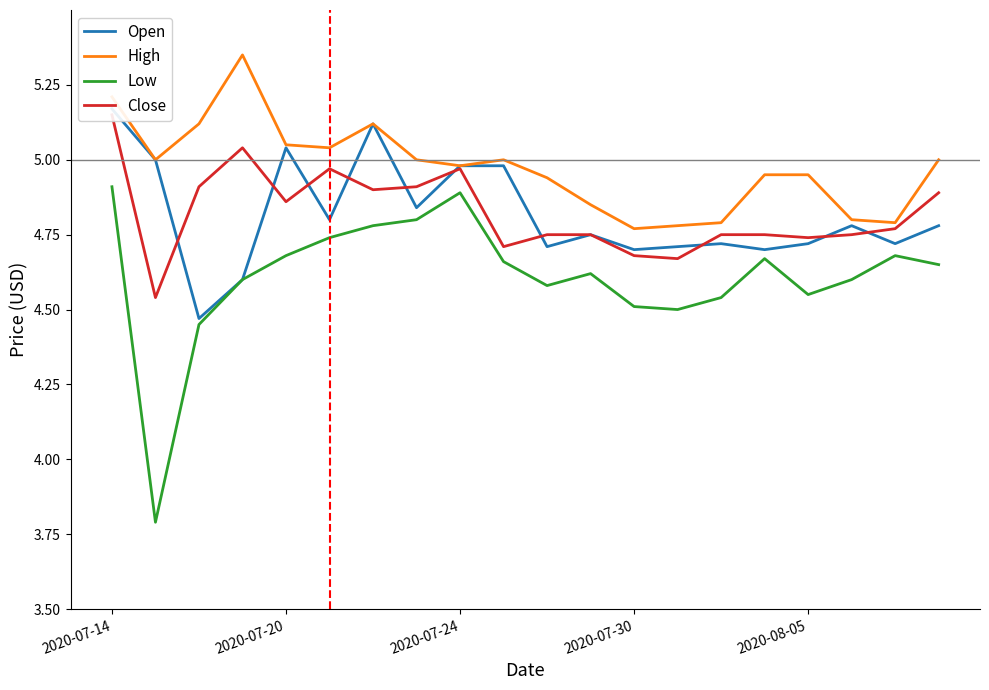

How many series are shown in this chart?

4